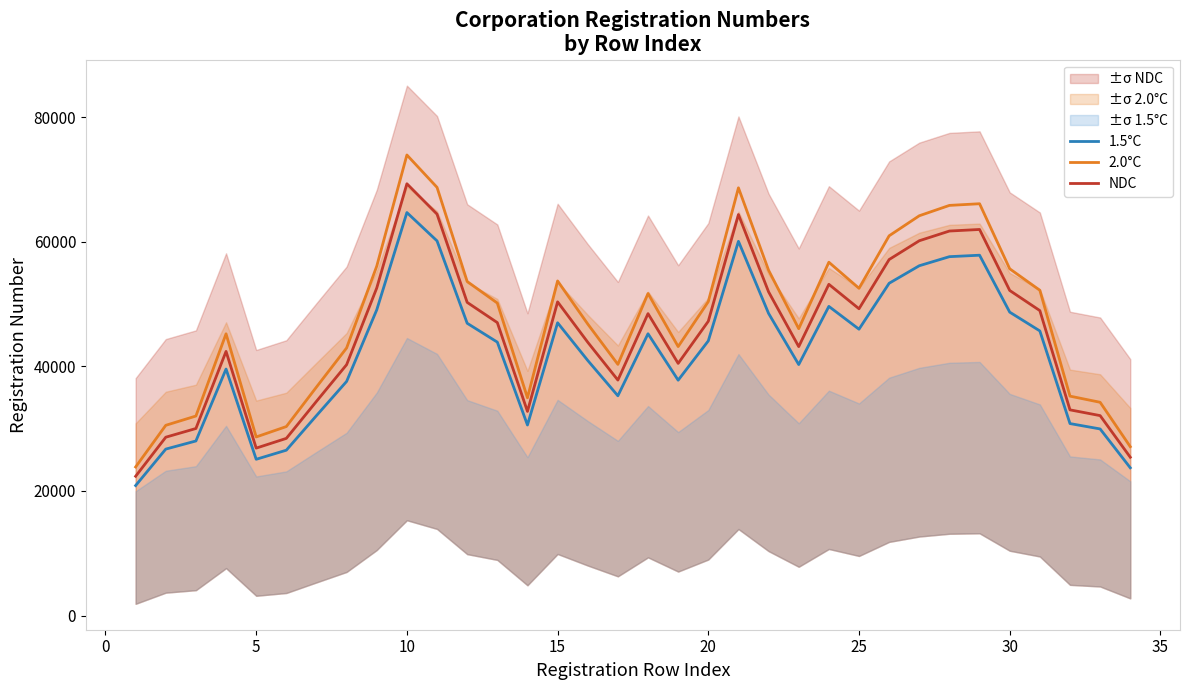

What is the maximum value for 2.0°C?

73931.5